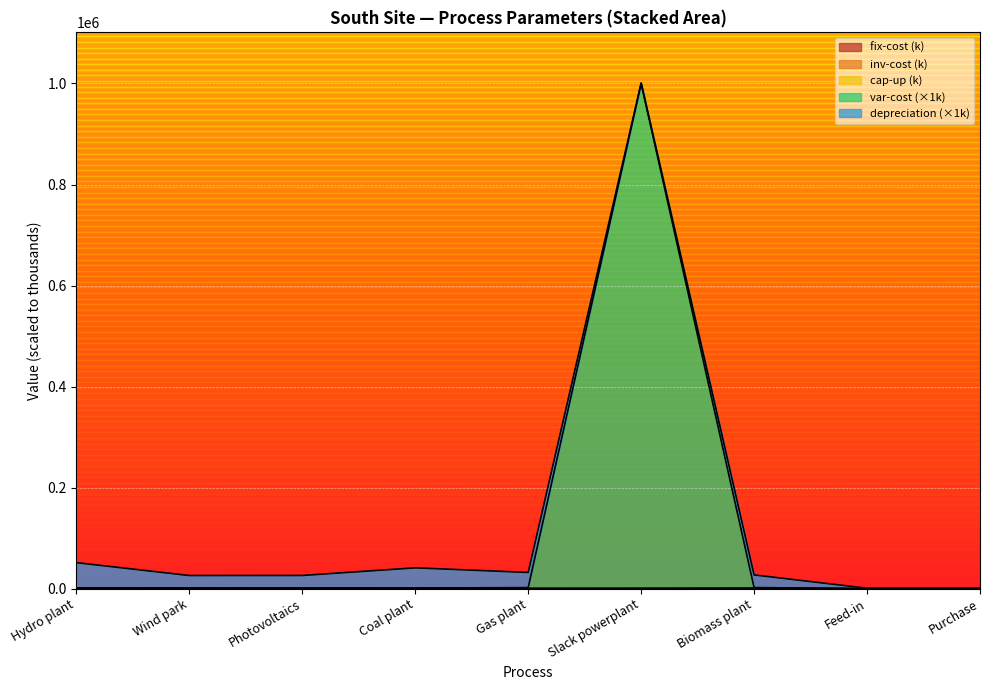

True or false: fix-cost and var-cost cross at least once.

False